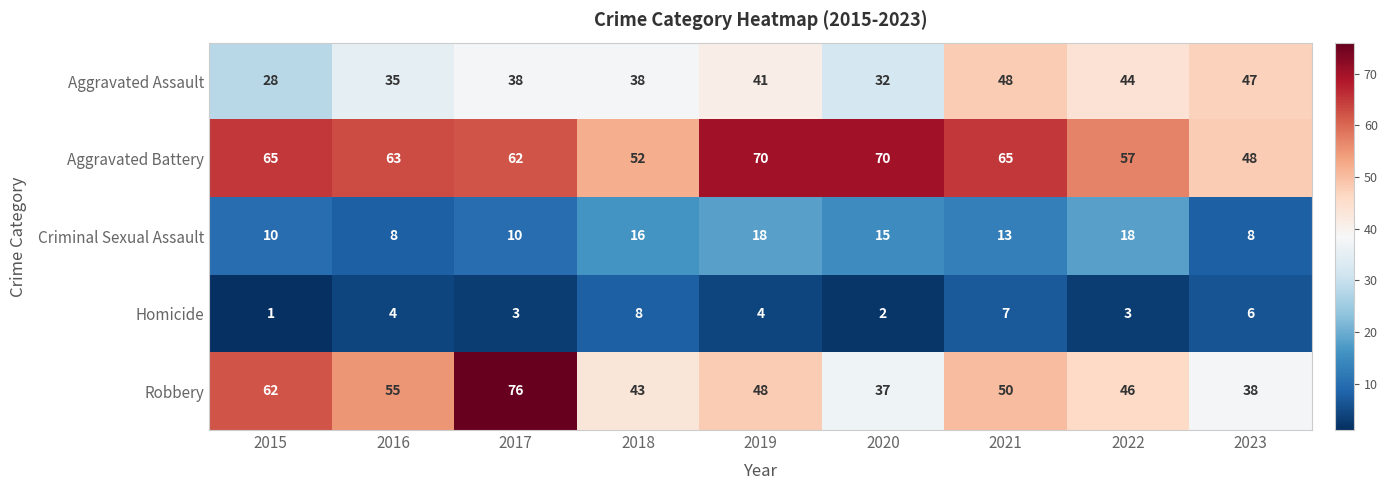

What is the difference between the maximum and second lowest values in the Homicide series?

6